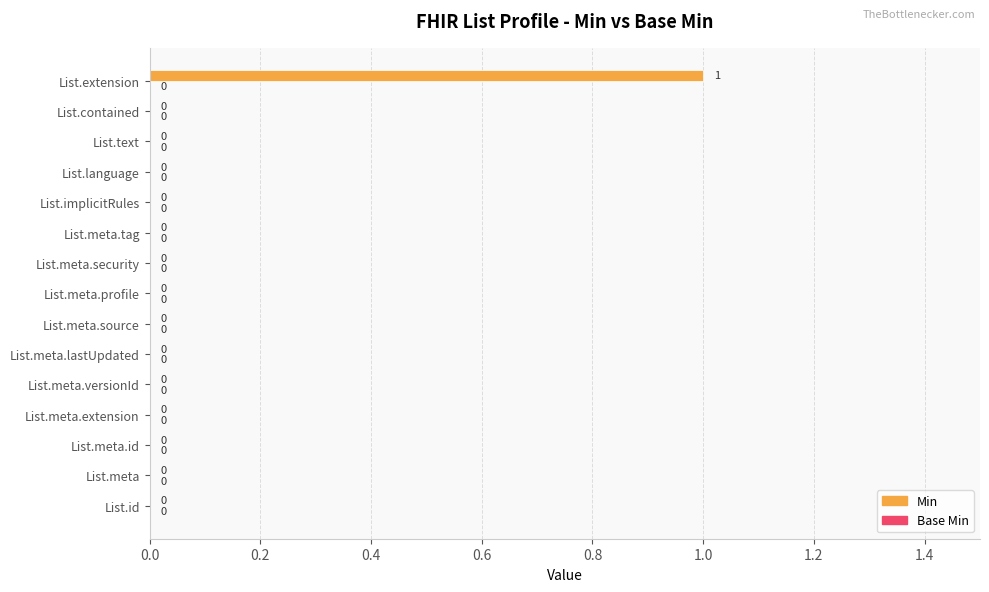

How many distinct data groups are displayed?

1